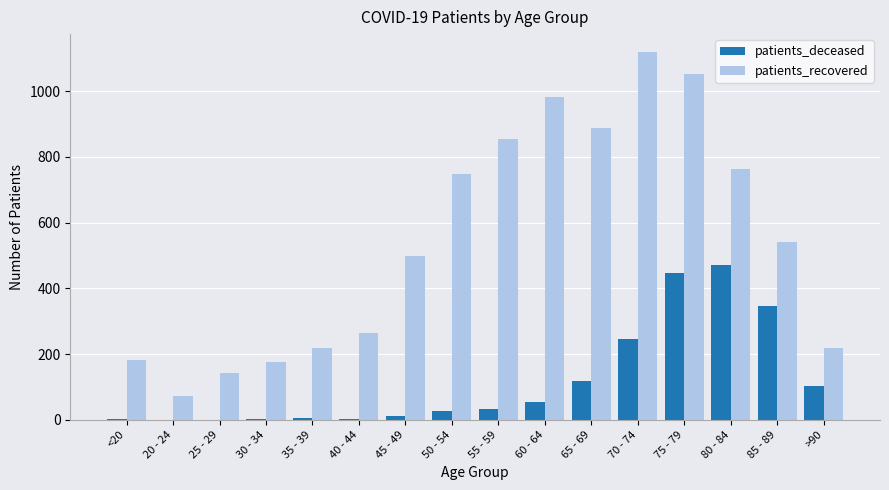

At which label does patients_recovered reach its peak?

70 - 74